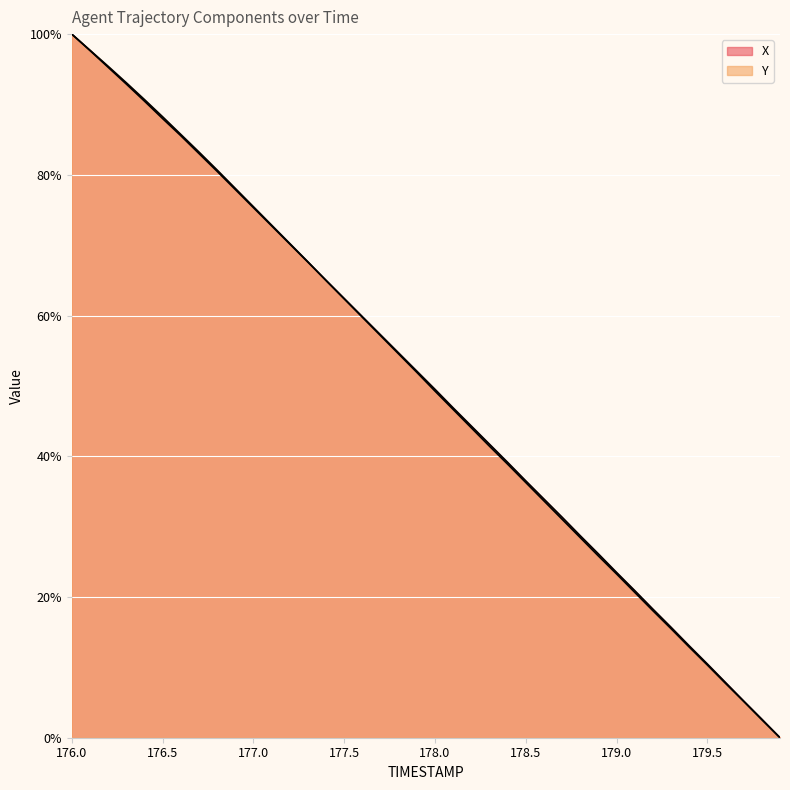

What is the total value across all series at 178.8?

57.1